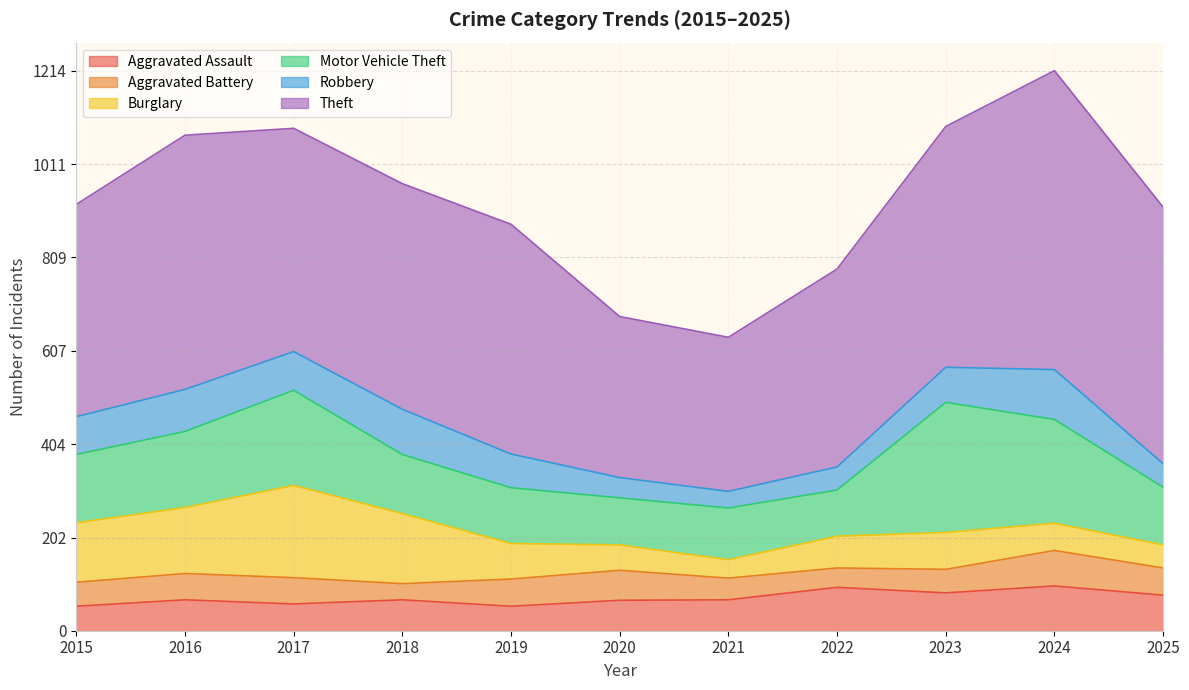

True or false: Robbery and Motor Vehicle Theft cross at least once.

False